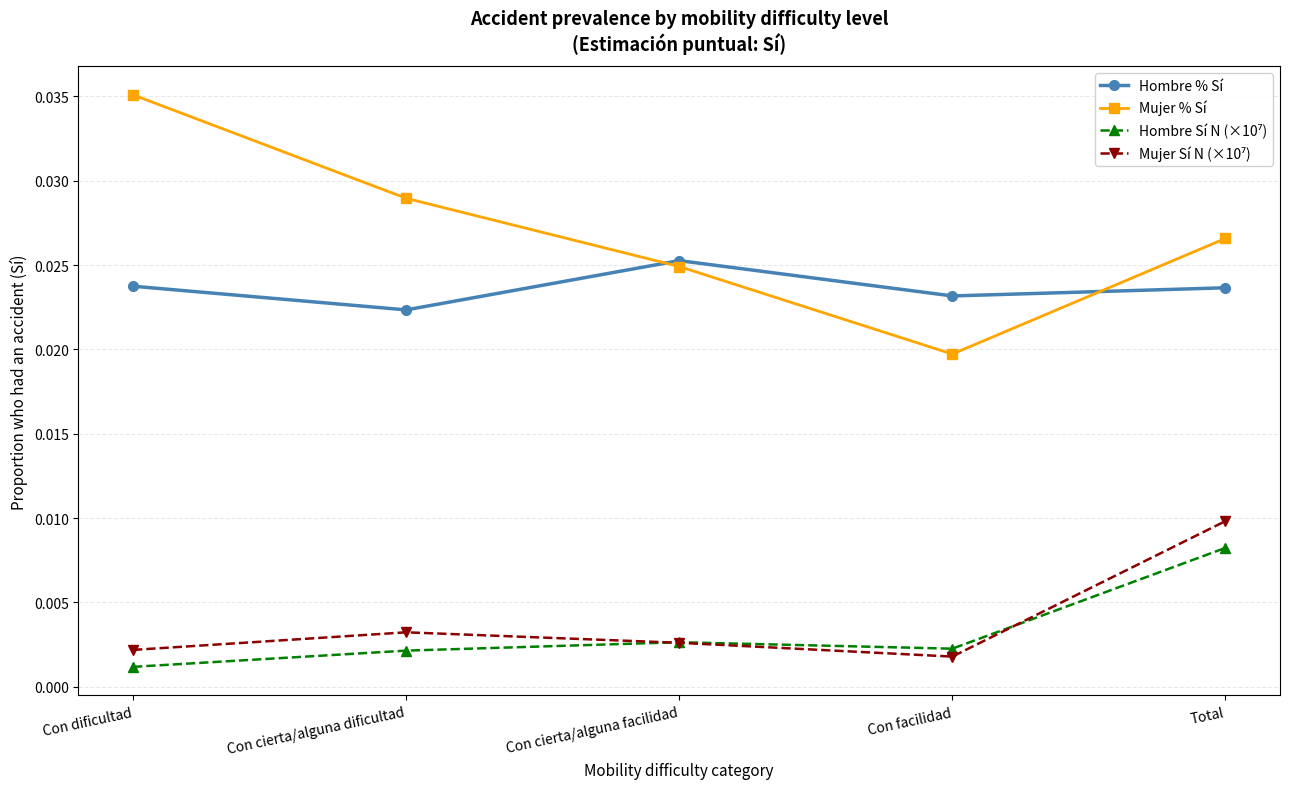

At which label does Mujer % Sí reach its minimum?

Con facilidad